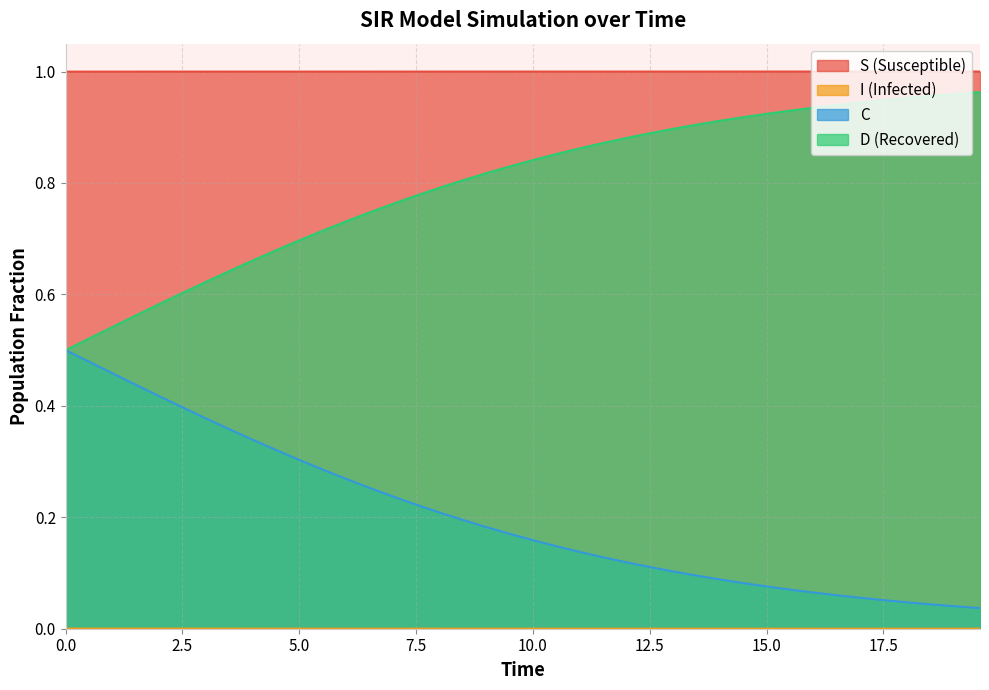

True or false: D (Recovered) and S (Susceptible) intersect in this chart.

False